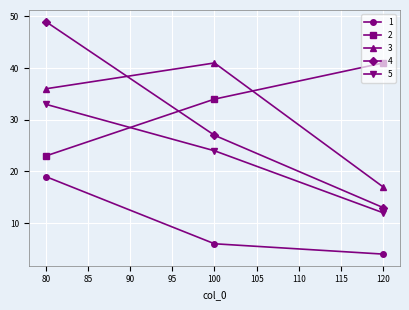

The 5 series shows 24 at 100. True or false?

True